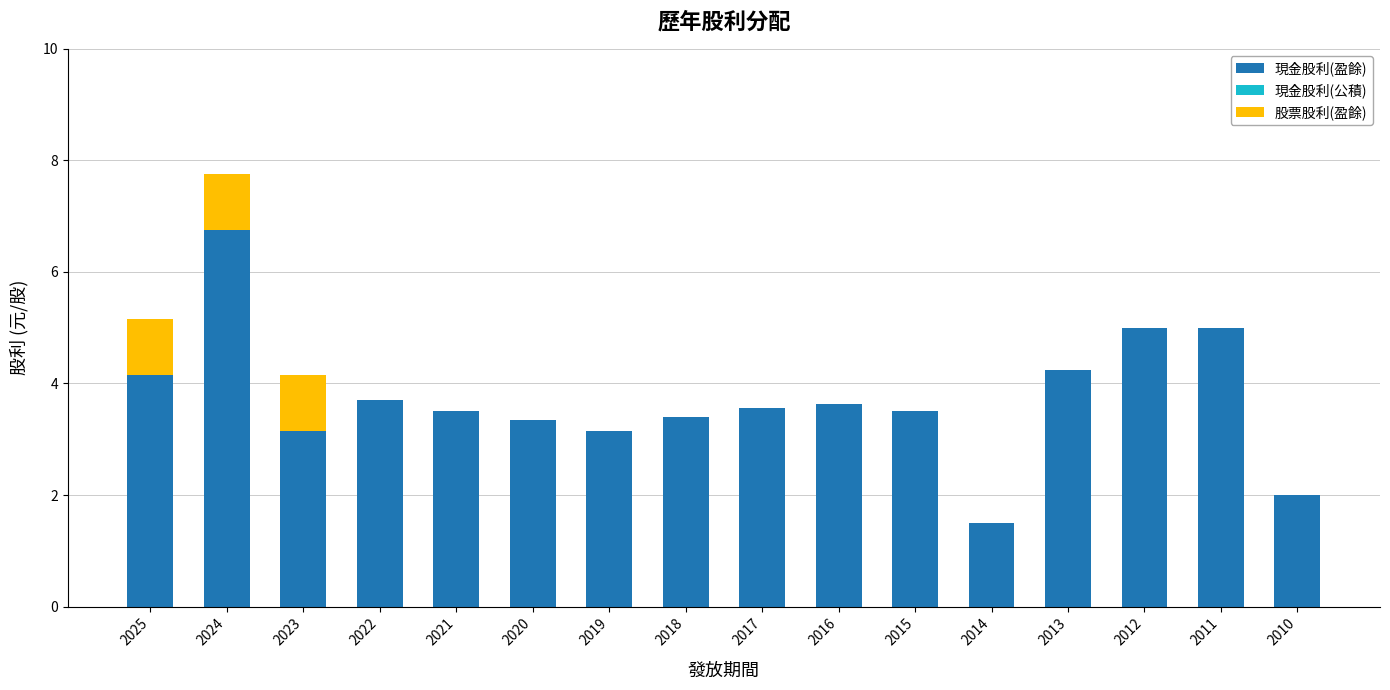

At which label does 現金股利(盈餘) reach its peak?

2024